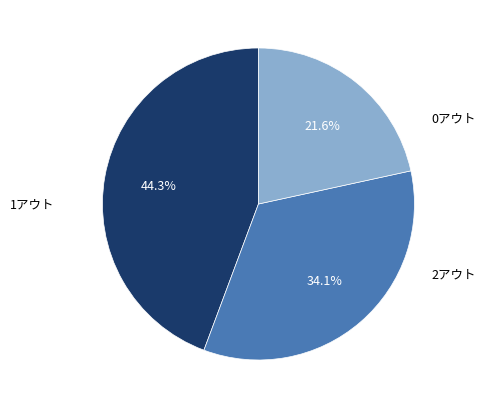

Do 1アウト and 2アウト together represent more than half of the pie?

Yes